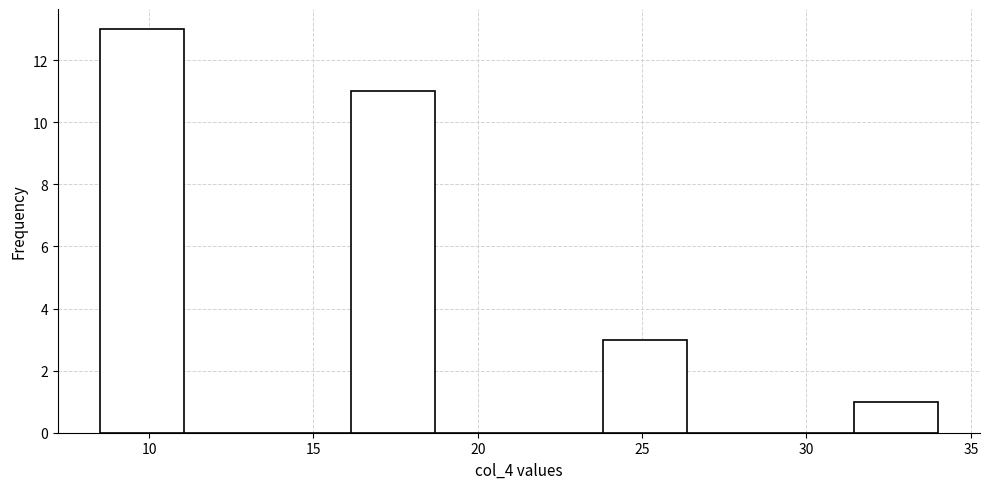

Which range on the x-axis has the tallest bar?

8.50 to 11.05